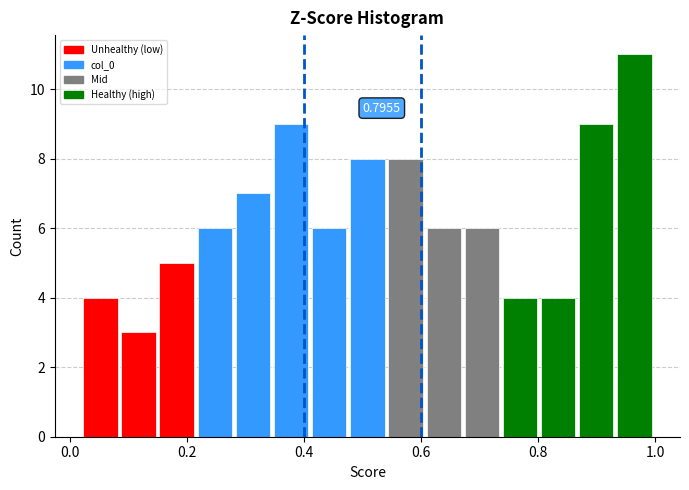

Read against the x-axis, roughly where is the centre of the tallest bar?

0.96